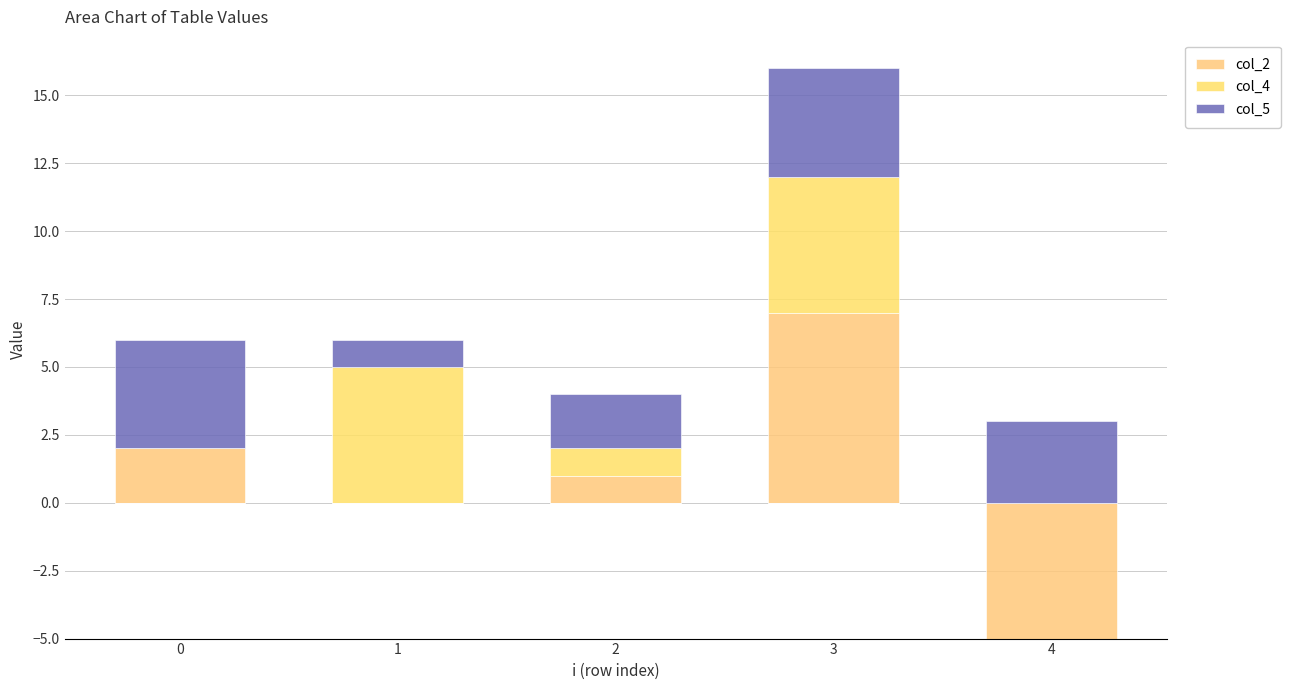

At how many categories does at least one series exceed 1?

5